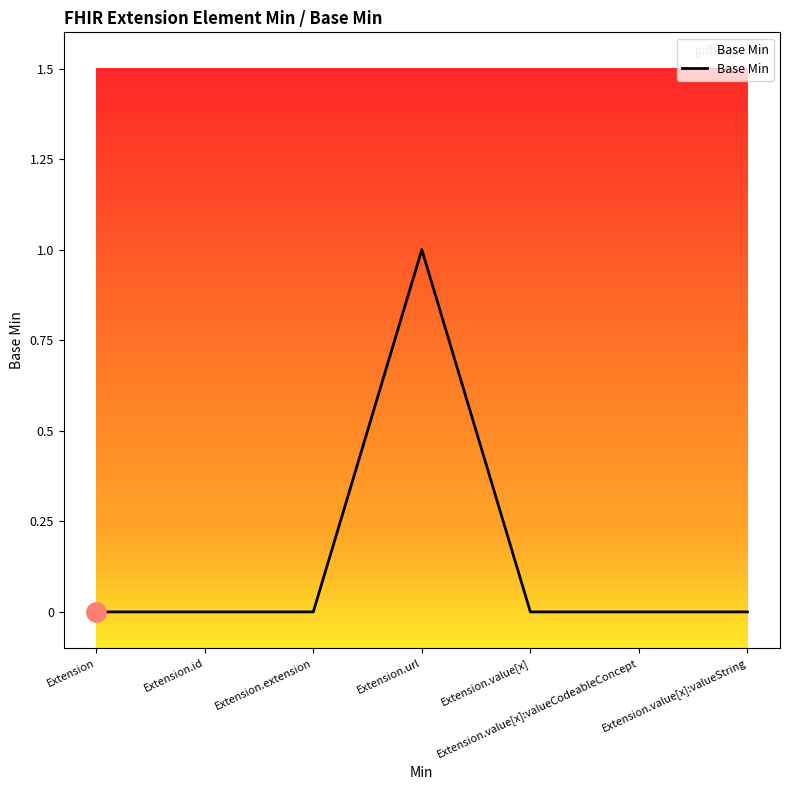

What is the change in value from Extension.extension to Extension.url?

+1